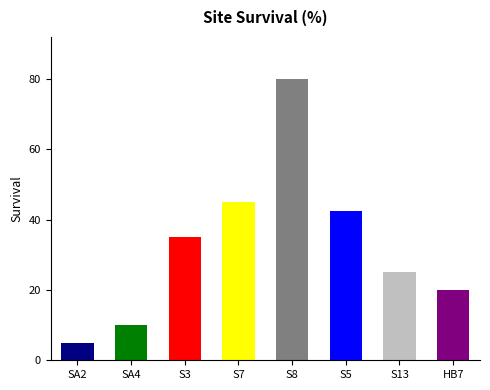

What is the greatest value displayed?

80.0